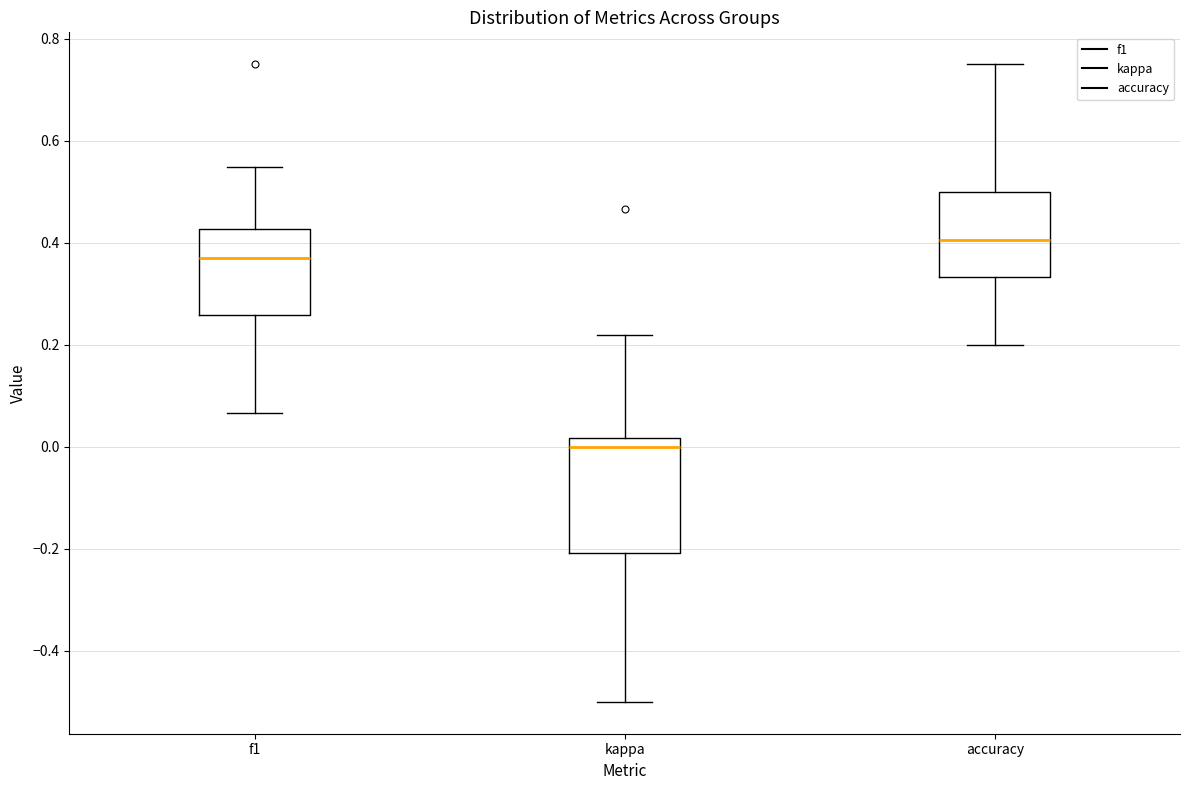

Where is the lower edge of the box for accuracy on the y-axis? The values are not printed on the chart, so give them approximately, as read against the axis.

0.34